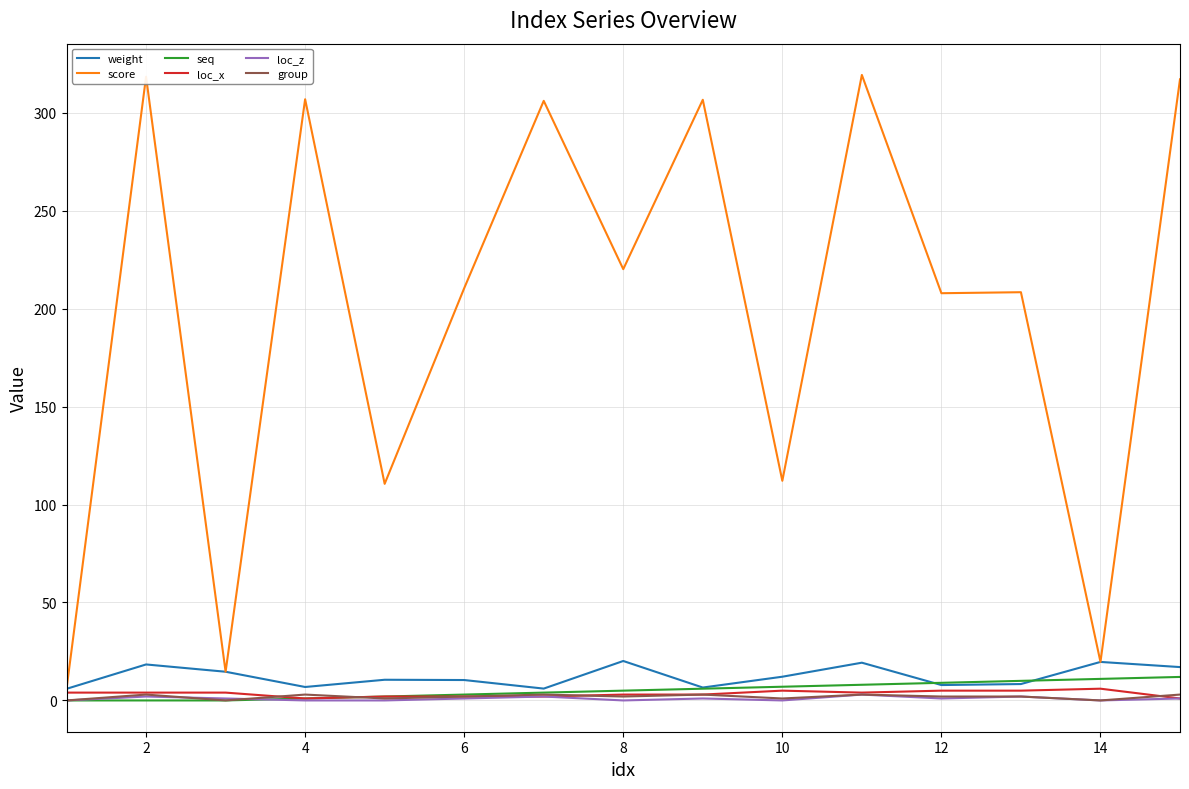

Which series has the largest total across all categories?

score